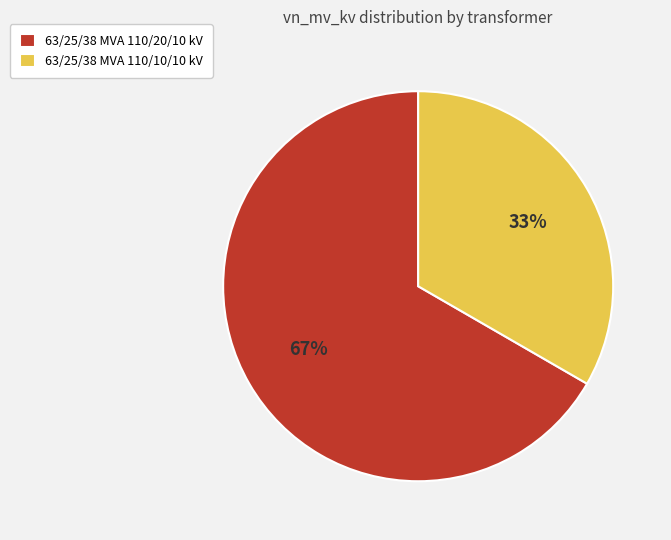

To the nearest percent, what is the average slice percentage?

50%